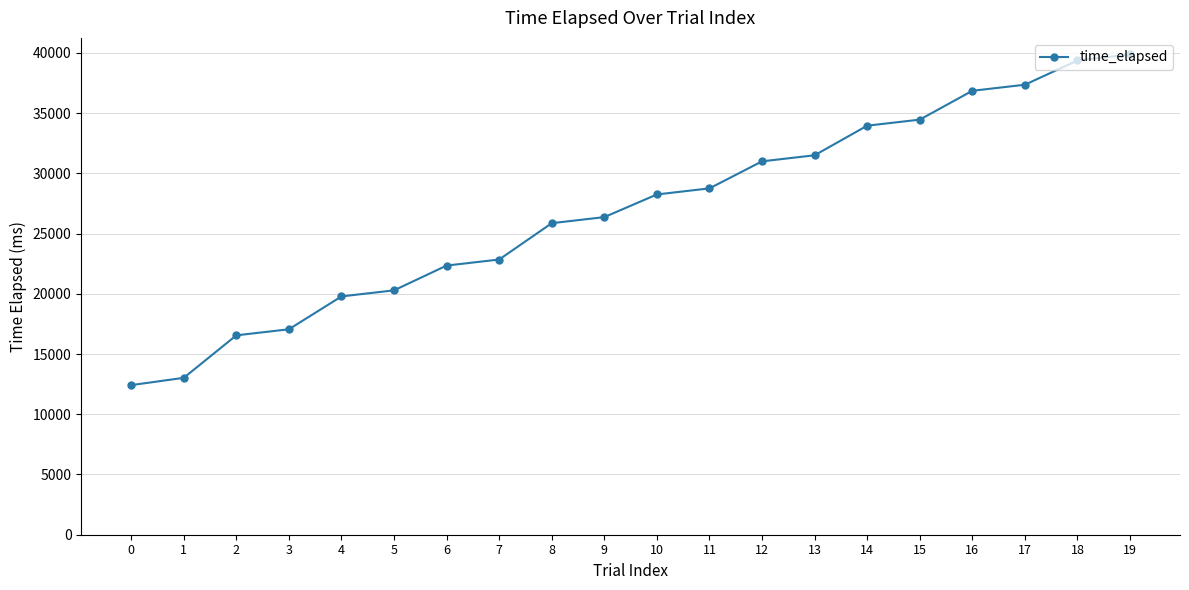

What is the difference between the maximum and minimum values?

27452